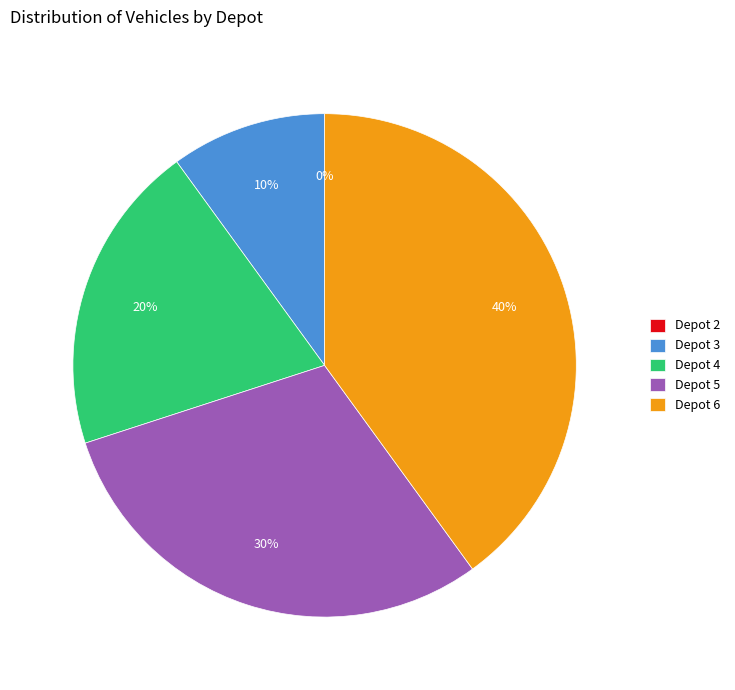

How many slices are in this pie chart?

5